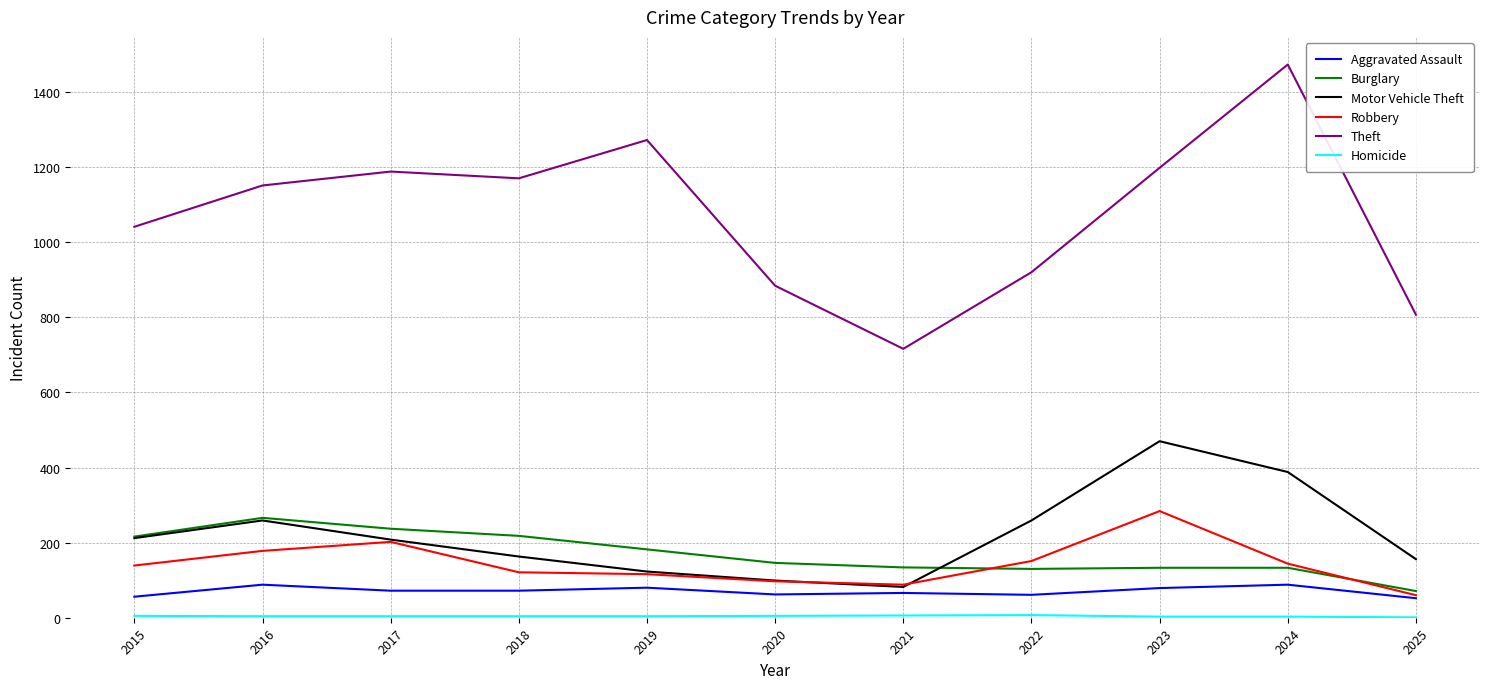

Which series changed the most between 2017 and 2024?

Theft